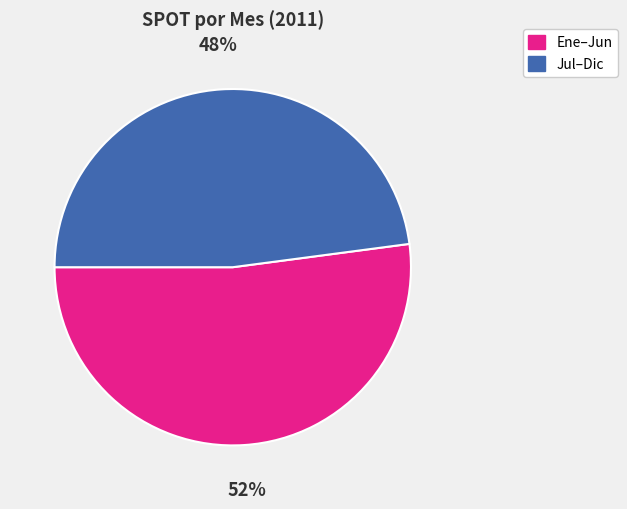

Is there any slice that represents more than half of the pie?

Yes